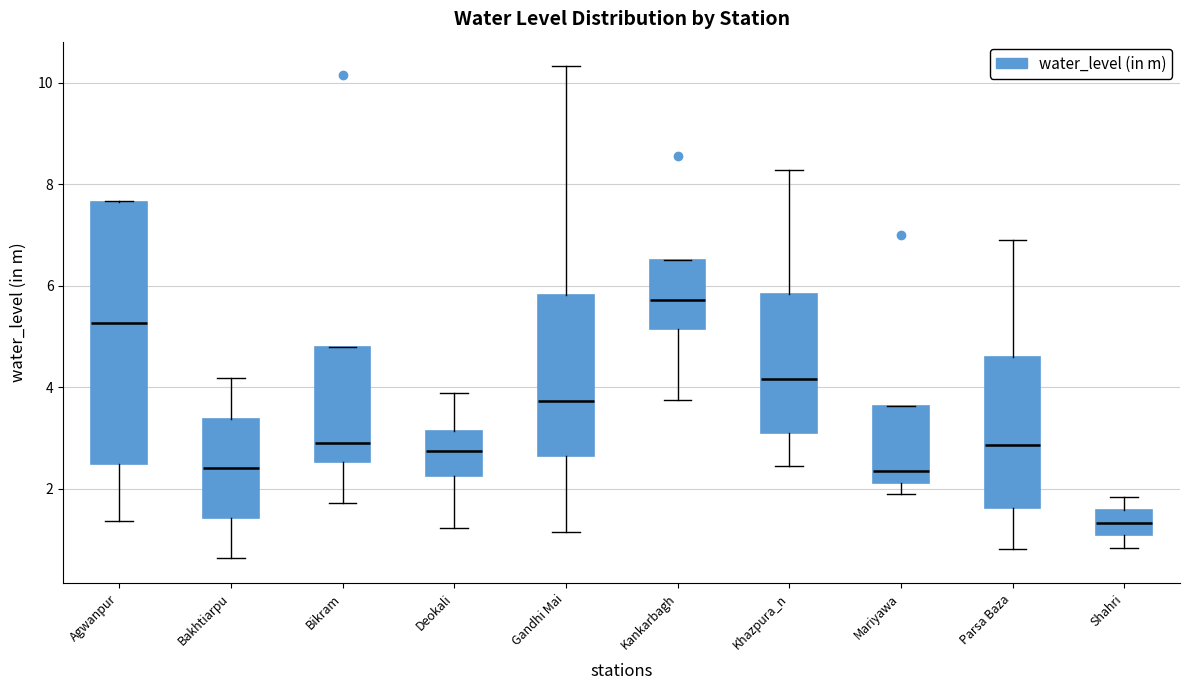

Where does the median line of the box for Deokali sit on the y-axis? The values are not printed on the chart, so give them approximately, as read against the axis.

2.8